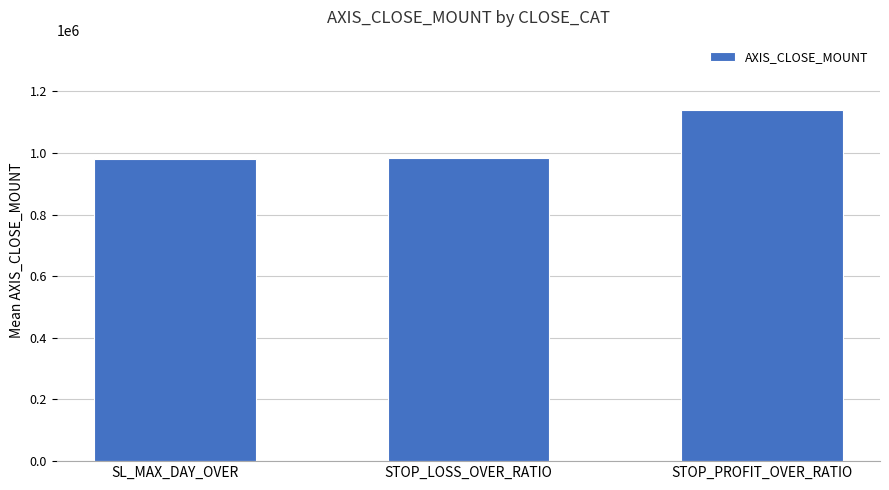

What position from the right is STOP_PROFIT_OVER_RATIO?

1